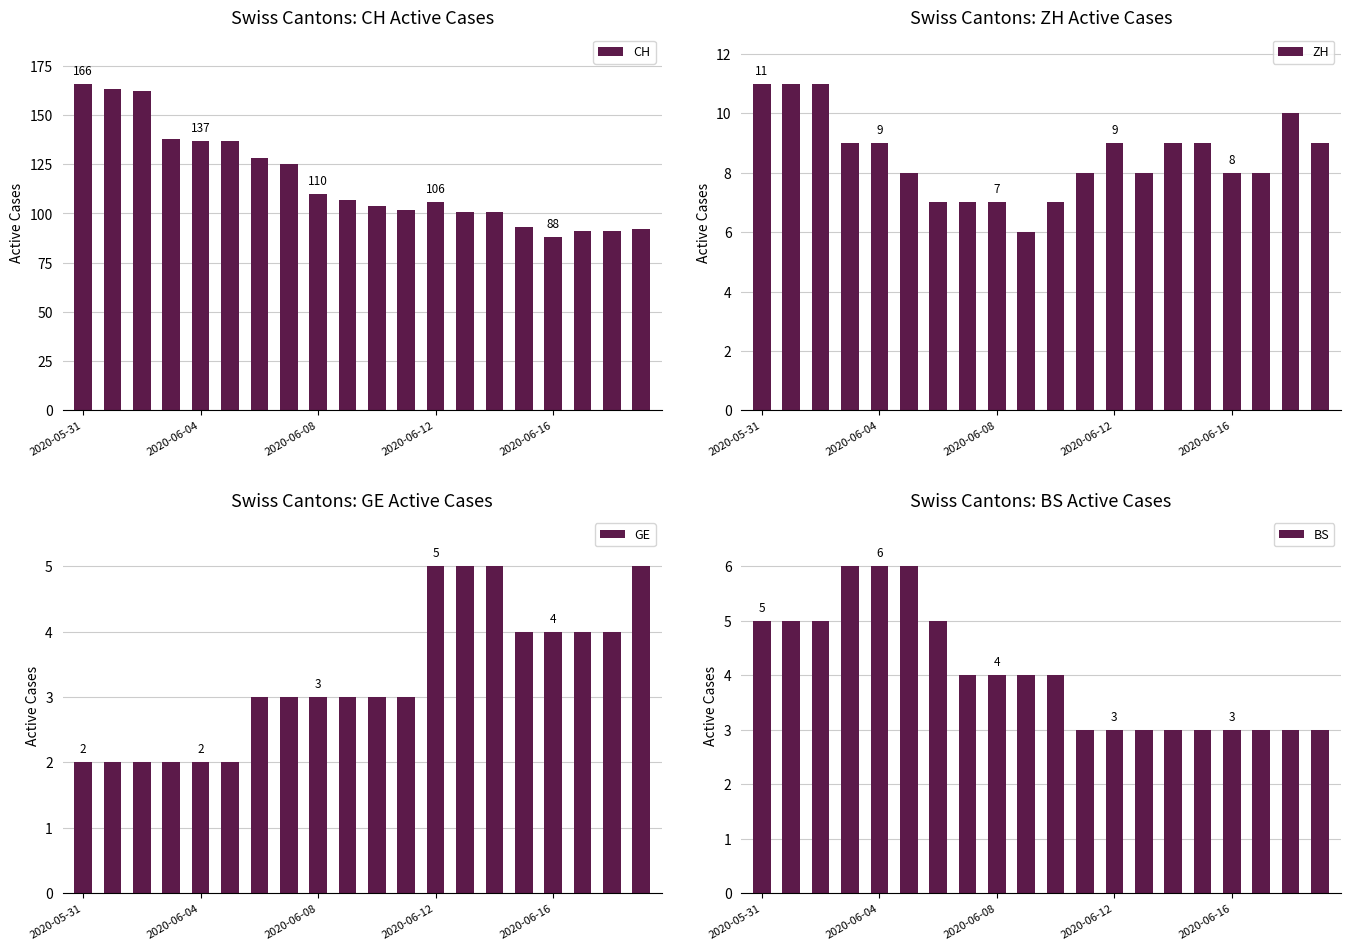

Which series has the widest spread of values?

CH